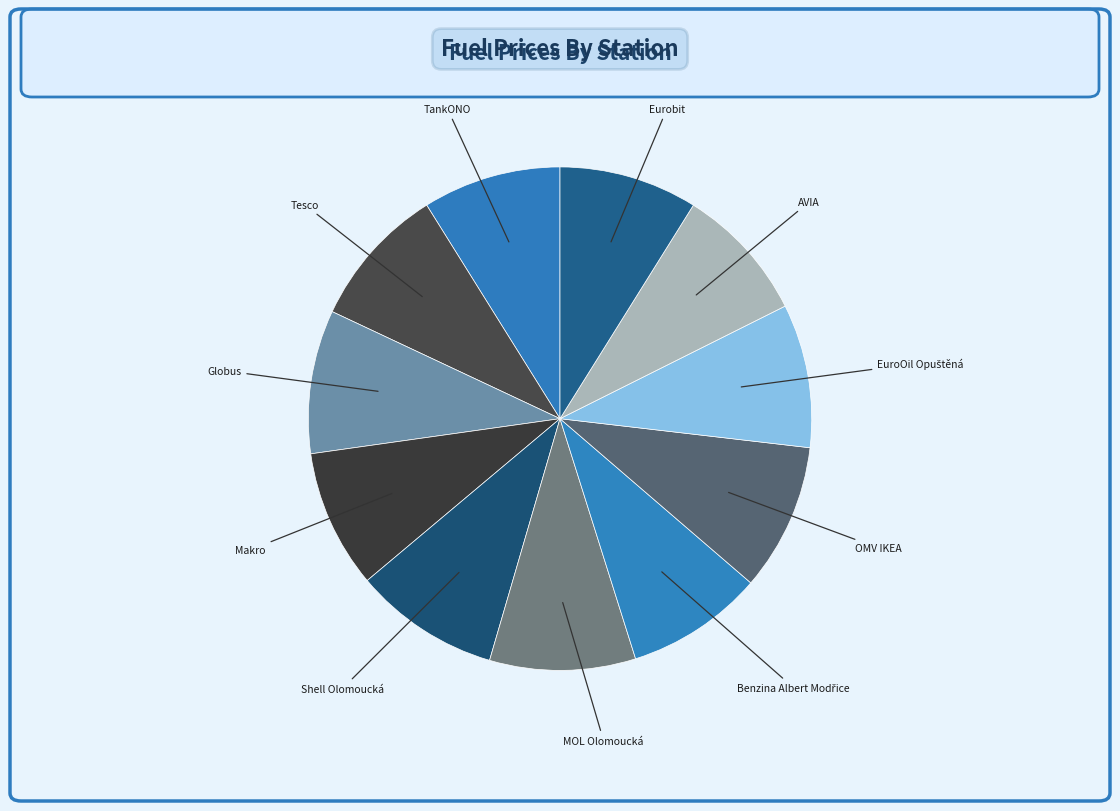

Count the number of slices in the pie.

11